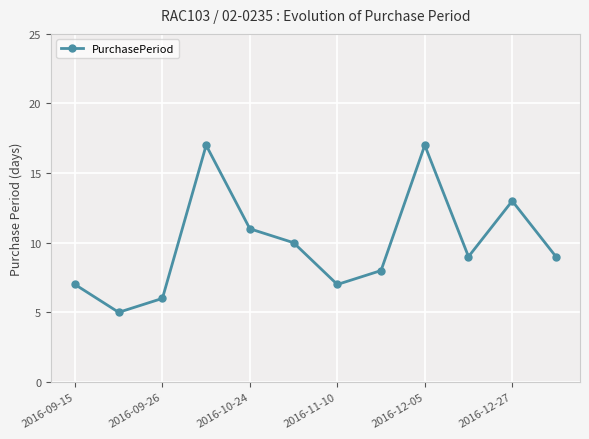

Reading left to right, what are all the values shown in this chart?

7	5	6	17	11	10	7	8	17	9	13	9